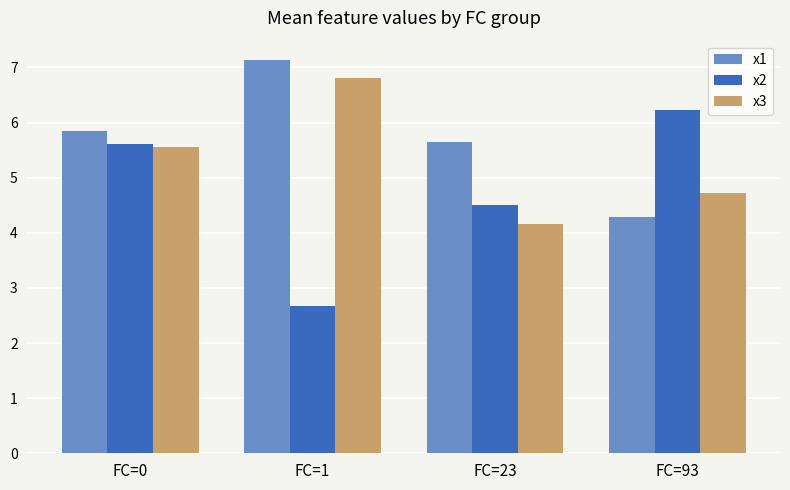

Rank the categories by x2 value from lowest to highest.

FC=1, FC=23, FC=0, FC=93